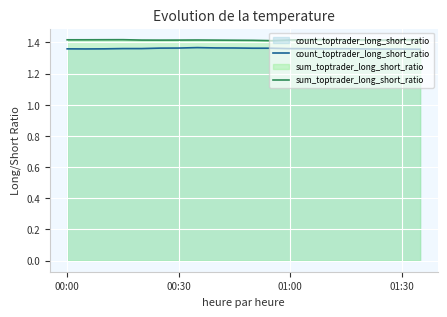

Does the chart display data point markers on the line(s)?

No